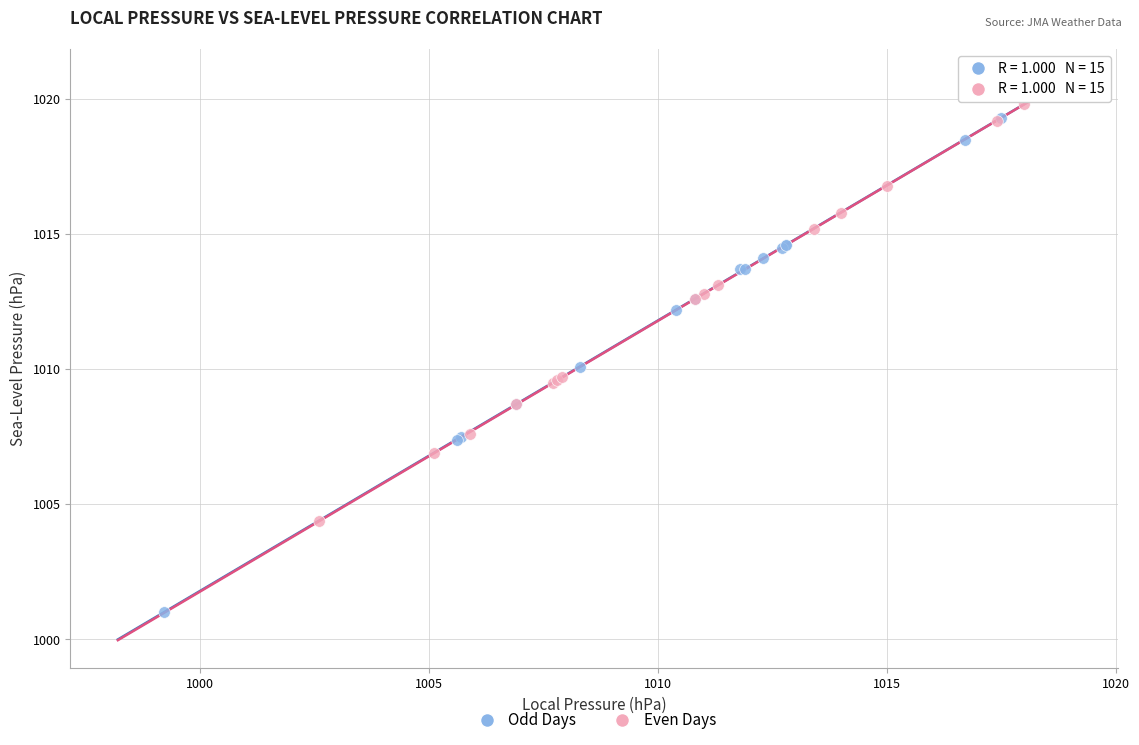

Which series has the widest spread of Y values?

Odd Days